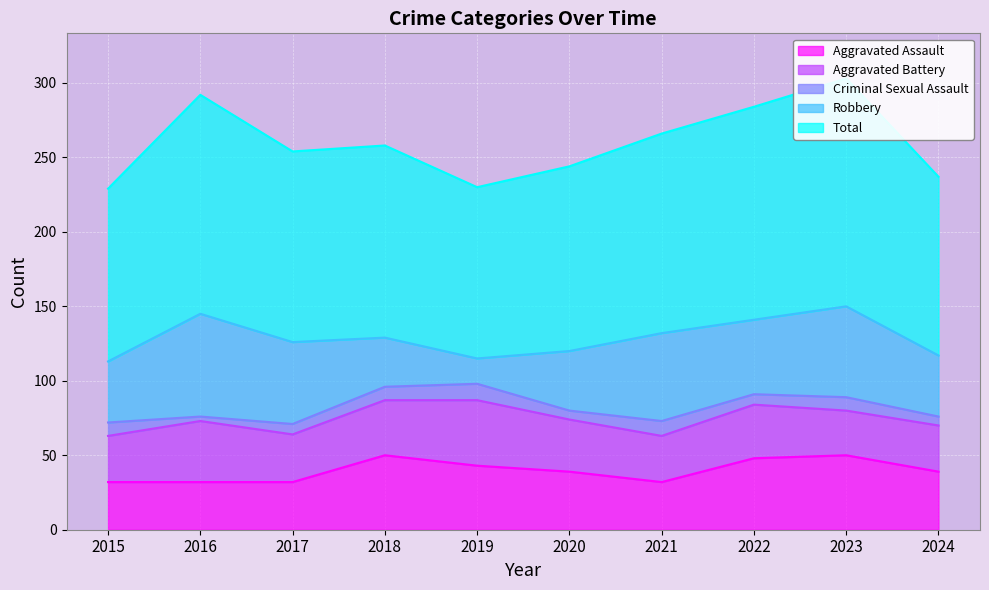

In Aggravated Assault, how many points are higher than both neighbors (excluding endpoints)?

2